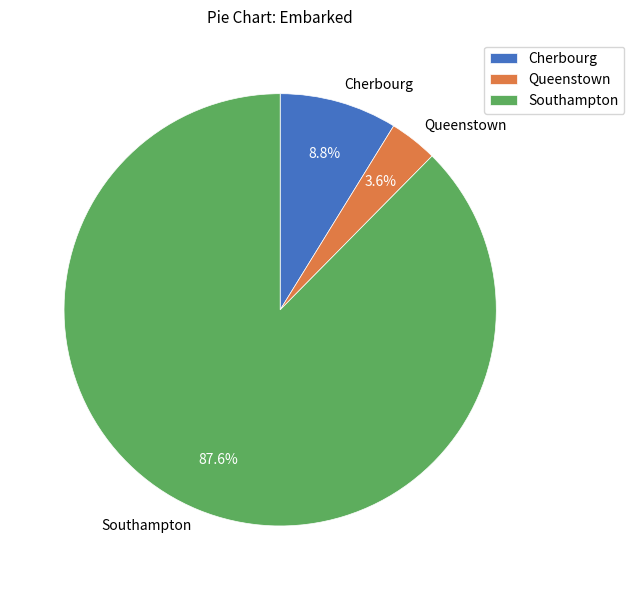

What is the total percentage of Cherbourg and Southampton?

96.4%